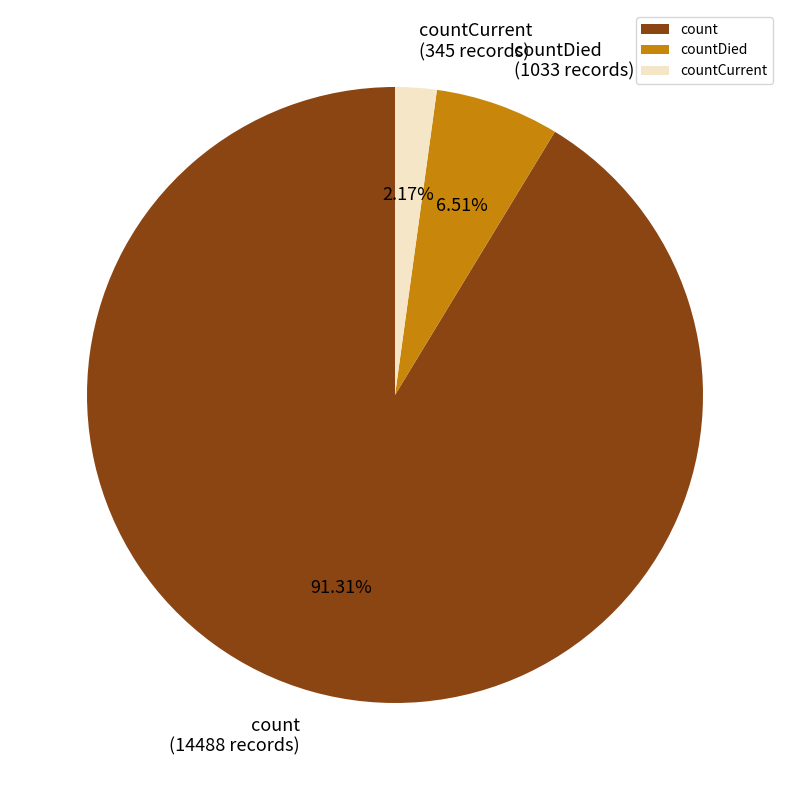

Is it true that count is 91% of the pie?

True